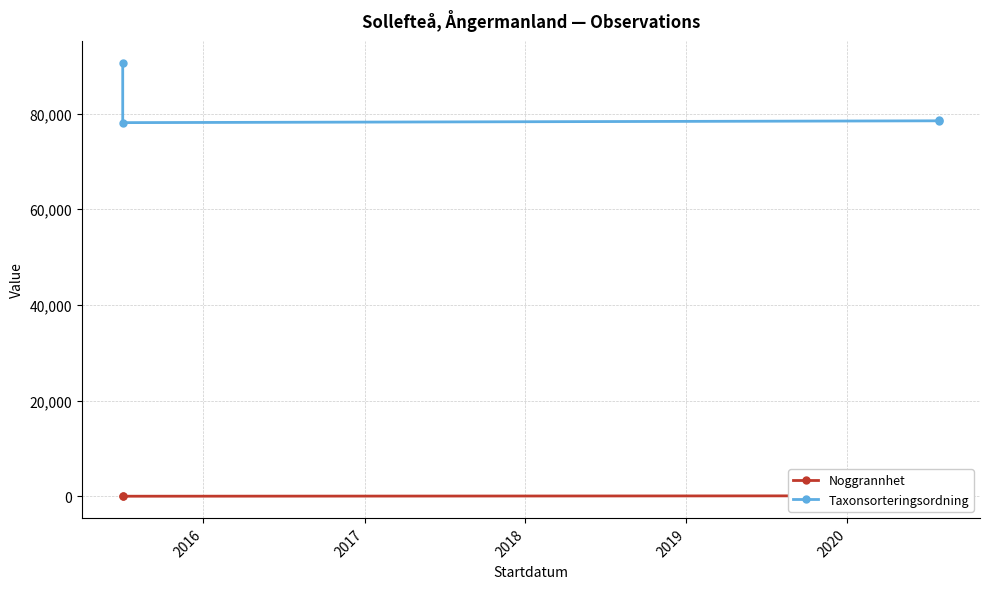

What is the difference between the maximum and minimum values in the Noggrannhet series?

90